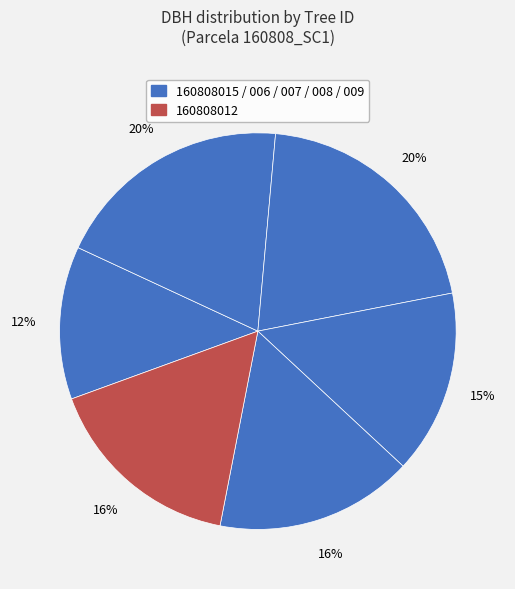

How many slices are in this pie chart?

6